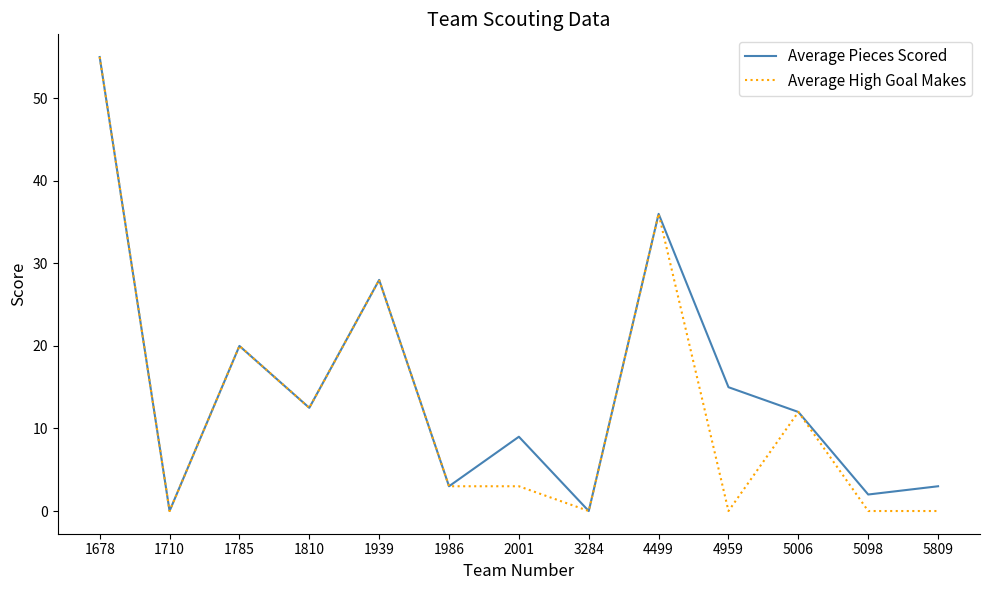

Where is Average Pieces Scored nearest to the value 27?

1939